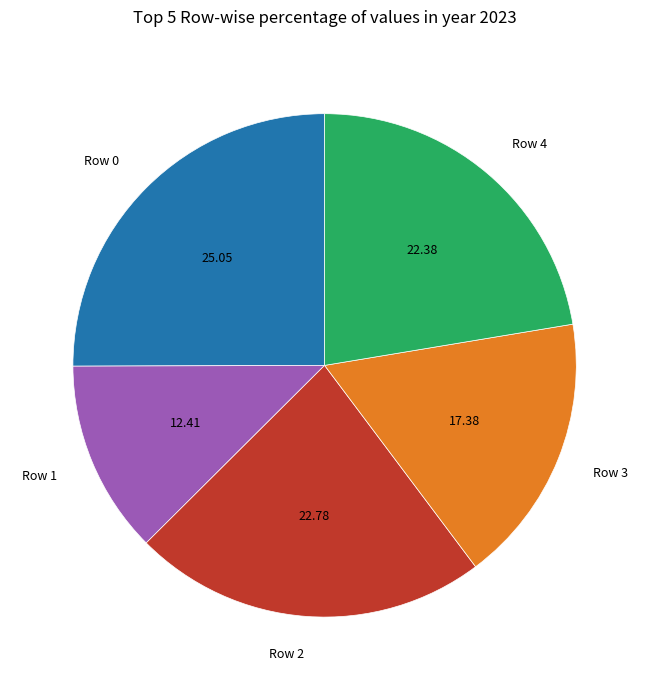

Which category has the biggest portion of the pie?

Row 0